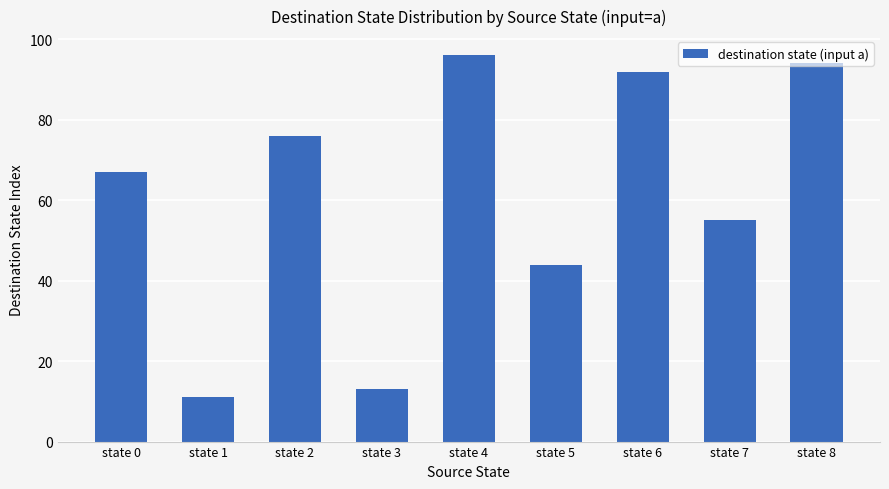

True or false: the data shows 76 at state 2.

True